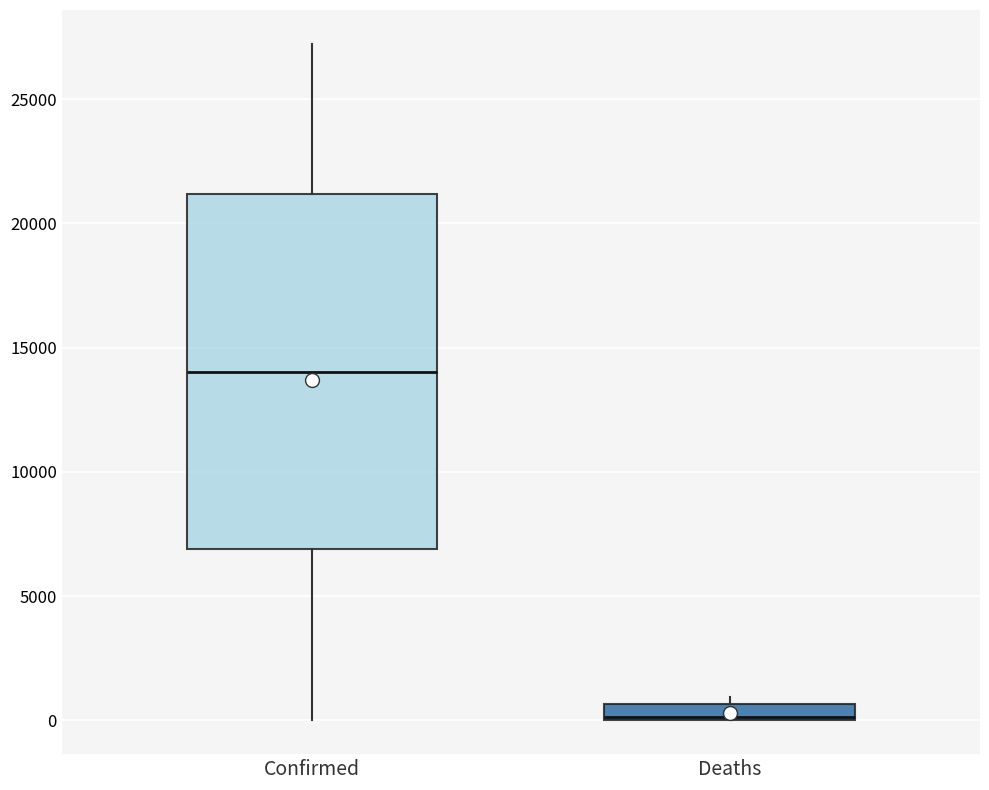

Which box's median line is the lowest?

Deaths